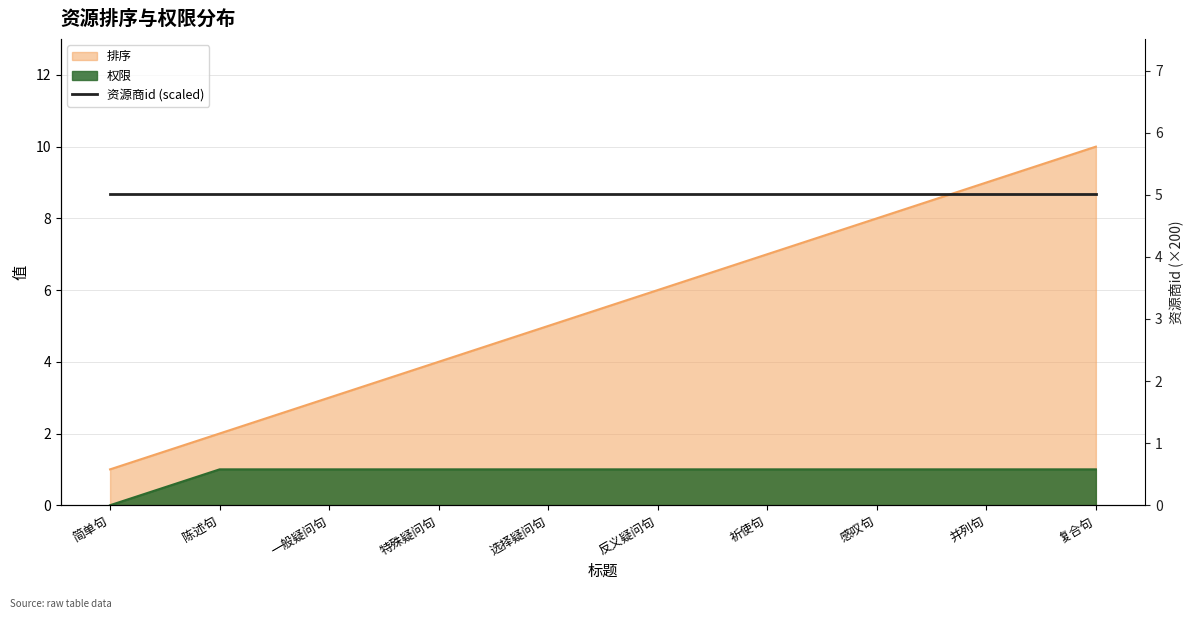

Which series changed the most between 反义疑问句 and 祈使句?

排序